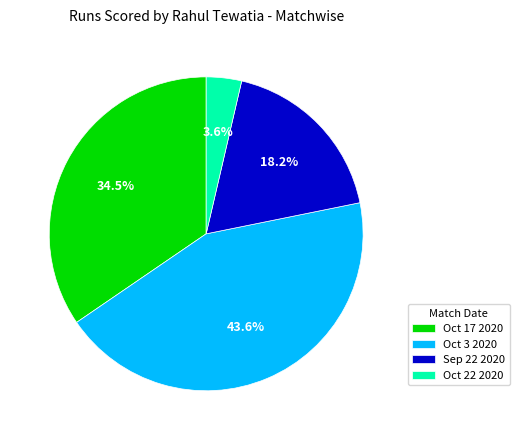

How many segments does this pie chart have?

4